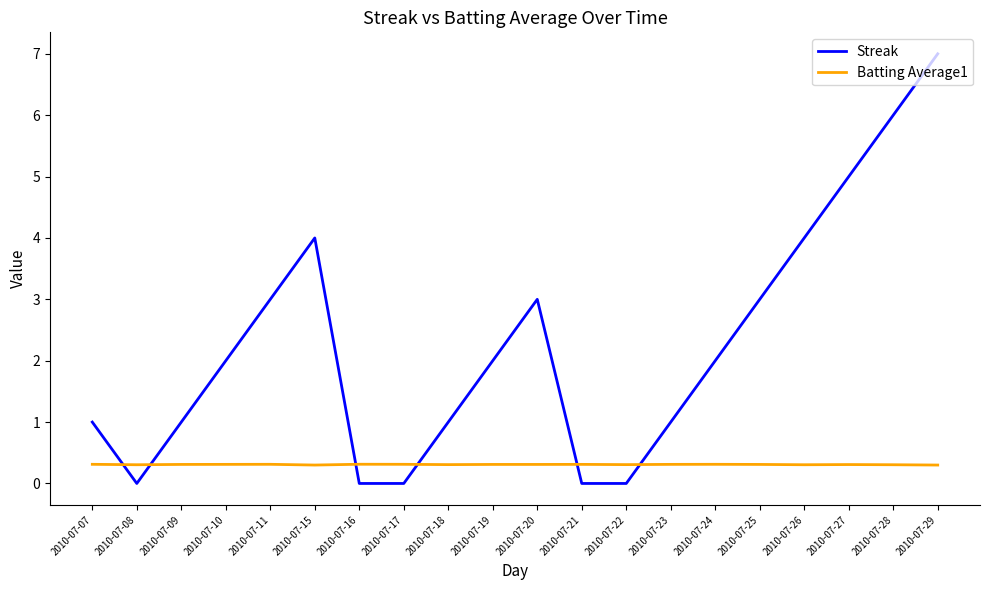

Between 2010-07-22 and 2010-07-27, which series saw the biggest shift?

Streak